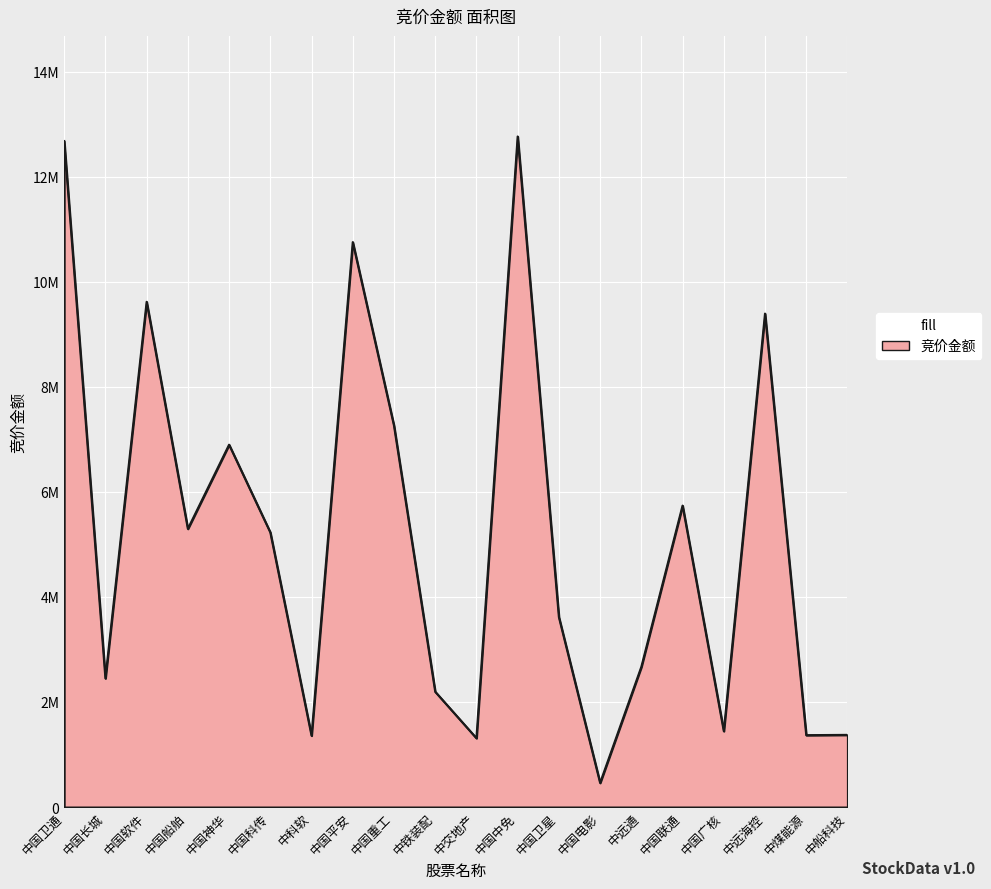

Does the chart have visible grid lines?

Yes